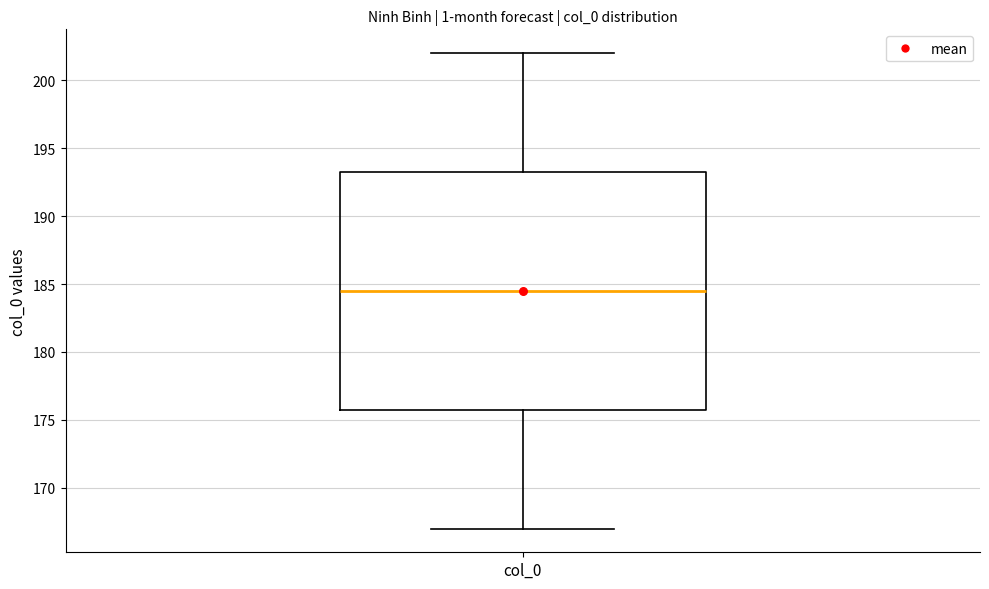

Where does the lower whisker of the box for col_0 end on the y-axis? The values are not printed on the chart, so give them approximately, as read against the axis.

167.0